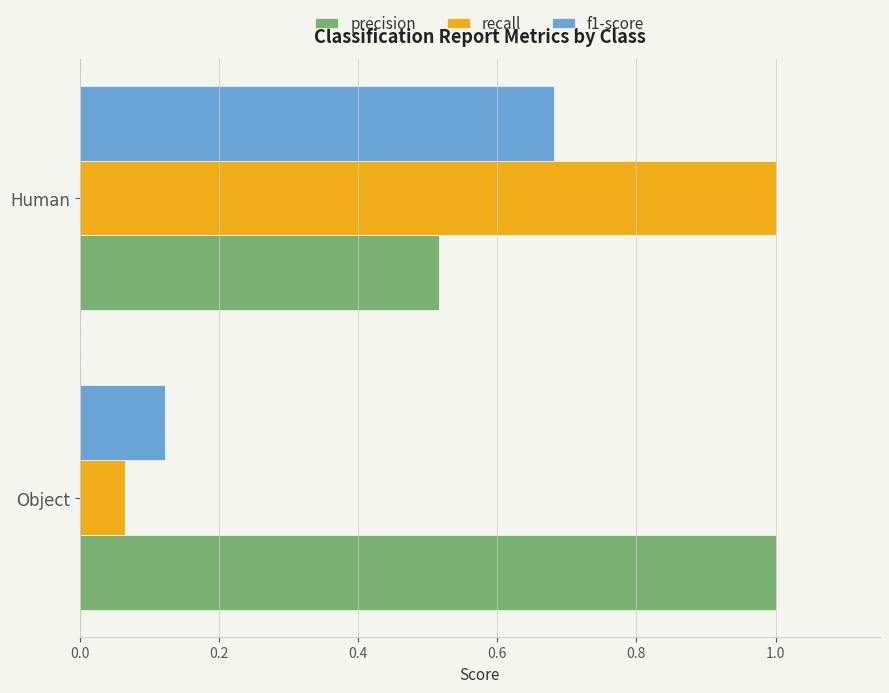

Count the precision values in the range 0 to 1.

2